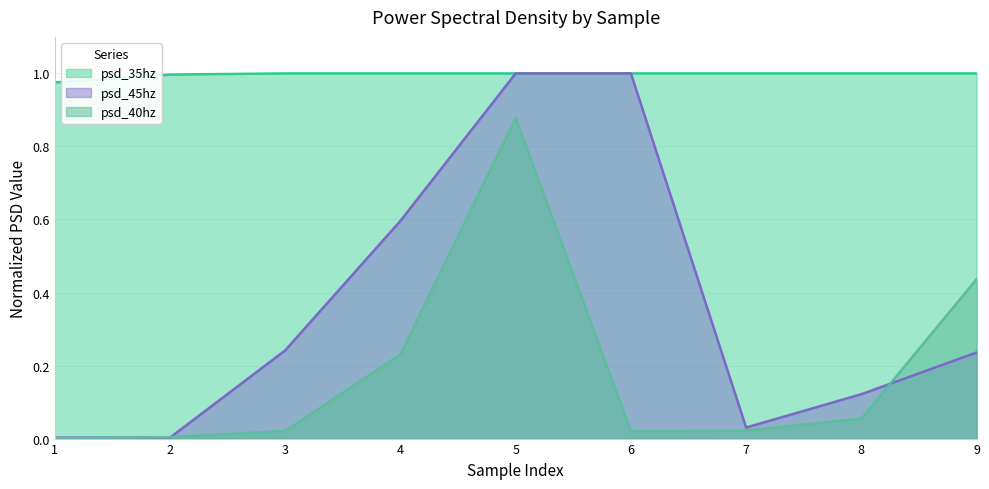

Reading right to left, transcribe all the data shown in this chart.

psd_40hz: 9=0.4	8=0.1	7=0.0	6=0.0	5=0.9	4=0.2	3=0.0	2=0.0	1=0.0
psd_45hz: 9=0.2	8=0.1	7=0.0	6=1.0	5=1.0	4=0.6	3=0.2	2=0.0	1=0.0
psd_35hz: 9=1.0	8=1.0	7=1.0	6=1.0	5=1.0	4=1.0	3=1.0	2=1.0	1=1.0